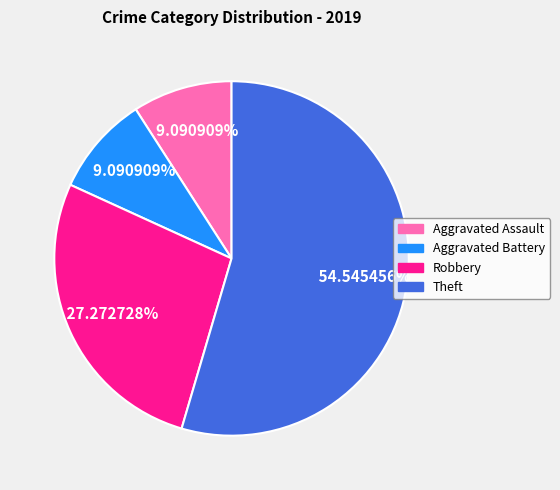

Does Aggravated Battery account for over 50% of the chart?

No